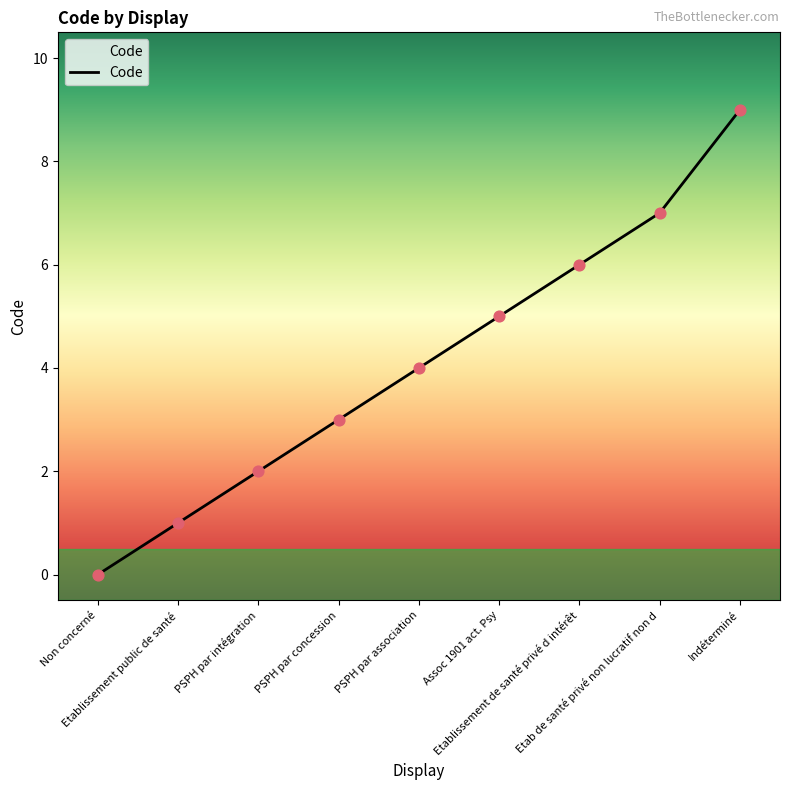

Between PSPH par association and PSPH par intégration, which is larger?

PSPH par association